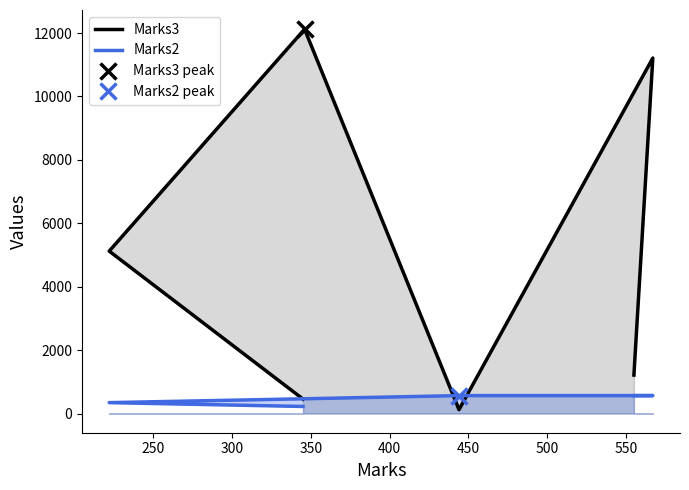

What are all the series names shown in the legend?

Marks3, Marks2